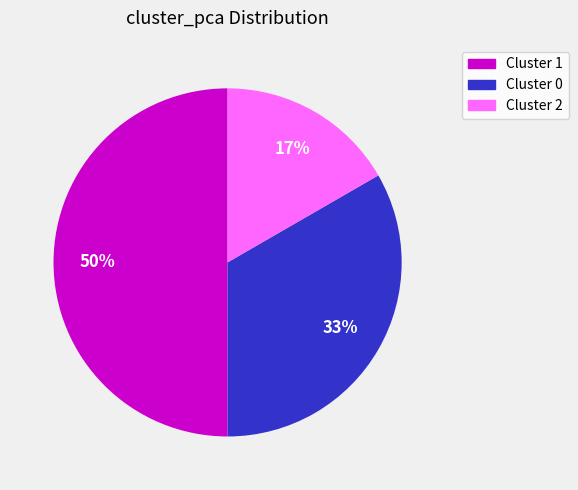

Which category has the biggest portion of the pie?

Cluster 1